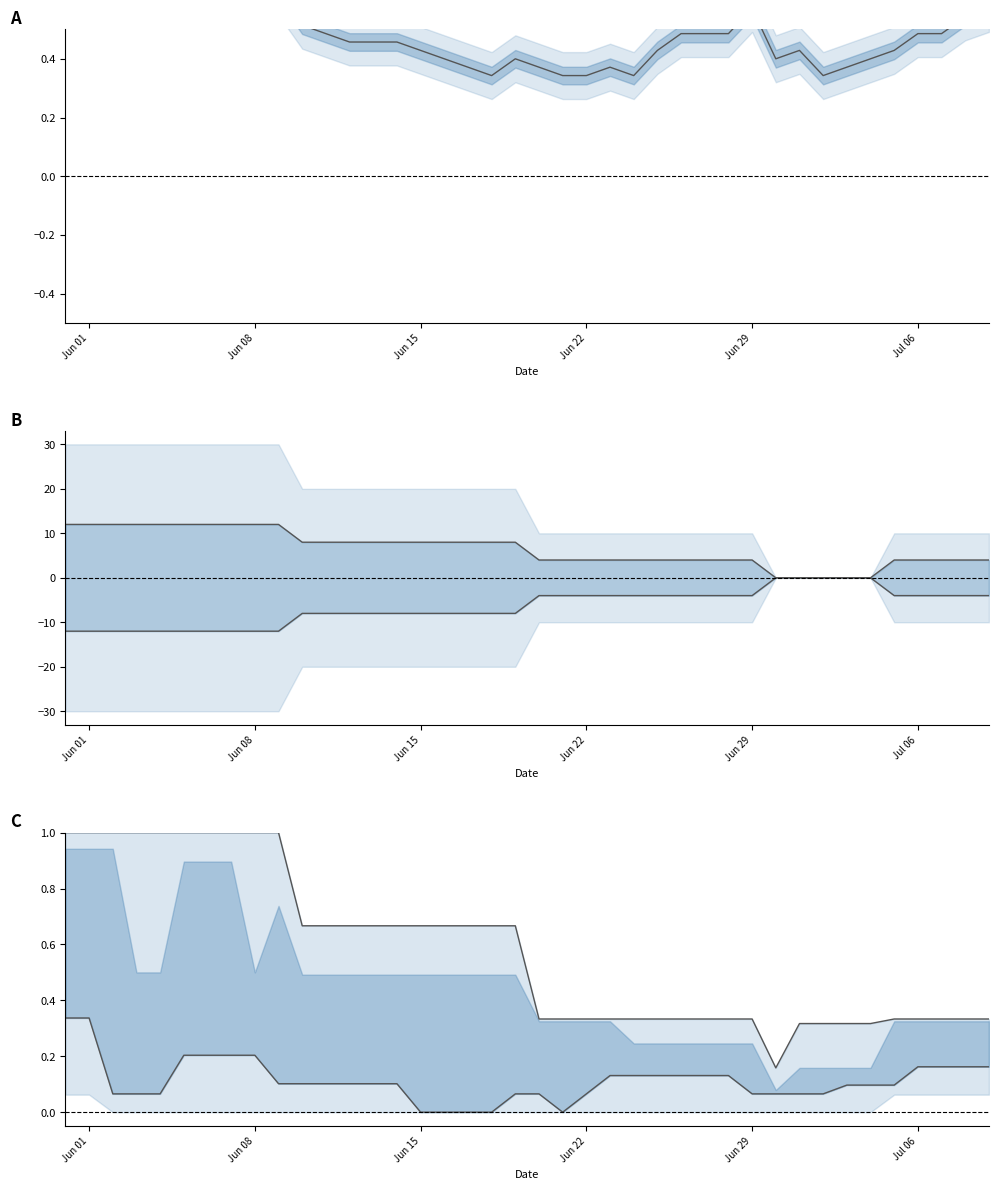

How many times do FR_pc and BS upper cross each other?

2